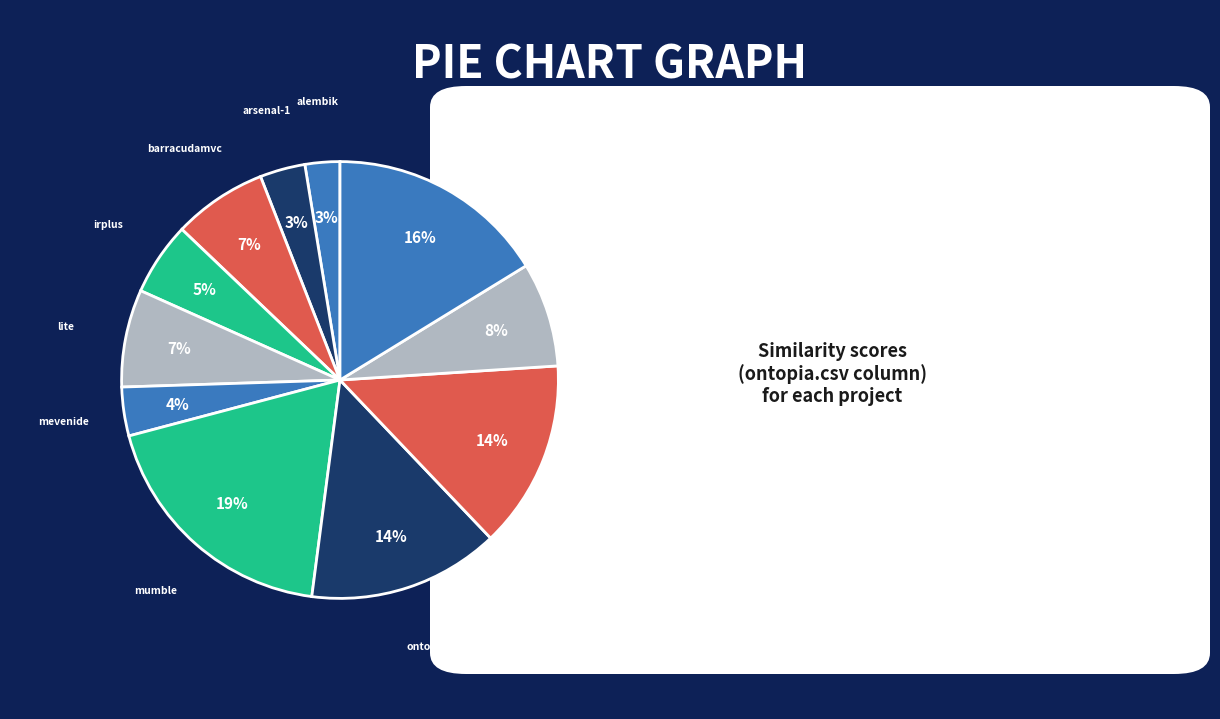

Between tweetsharp and alembik, which is larger?

tweetsharp